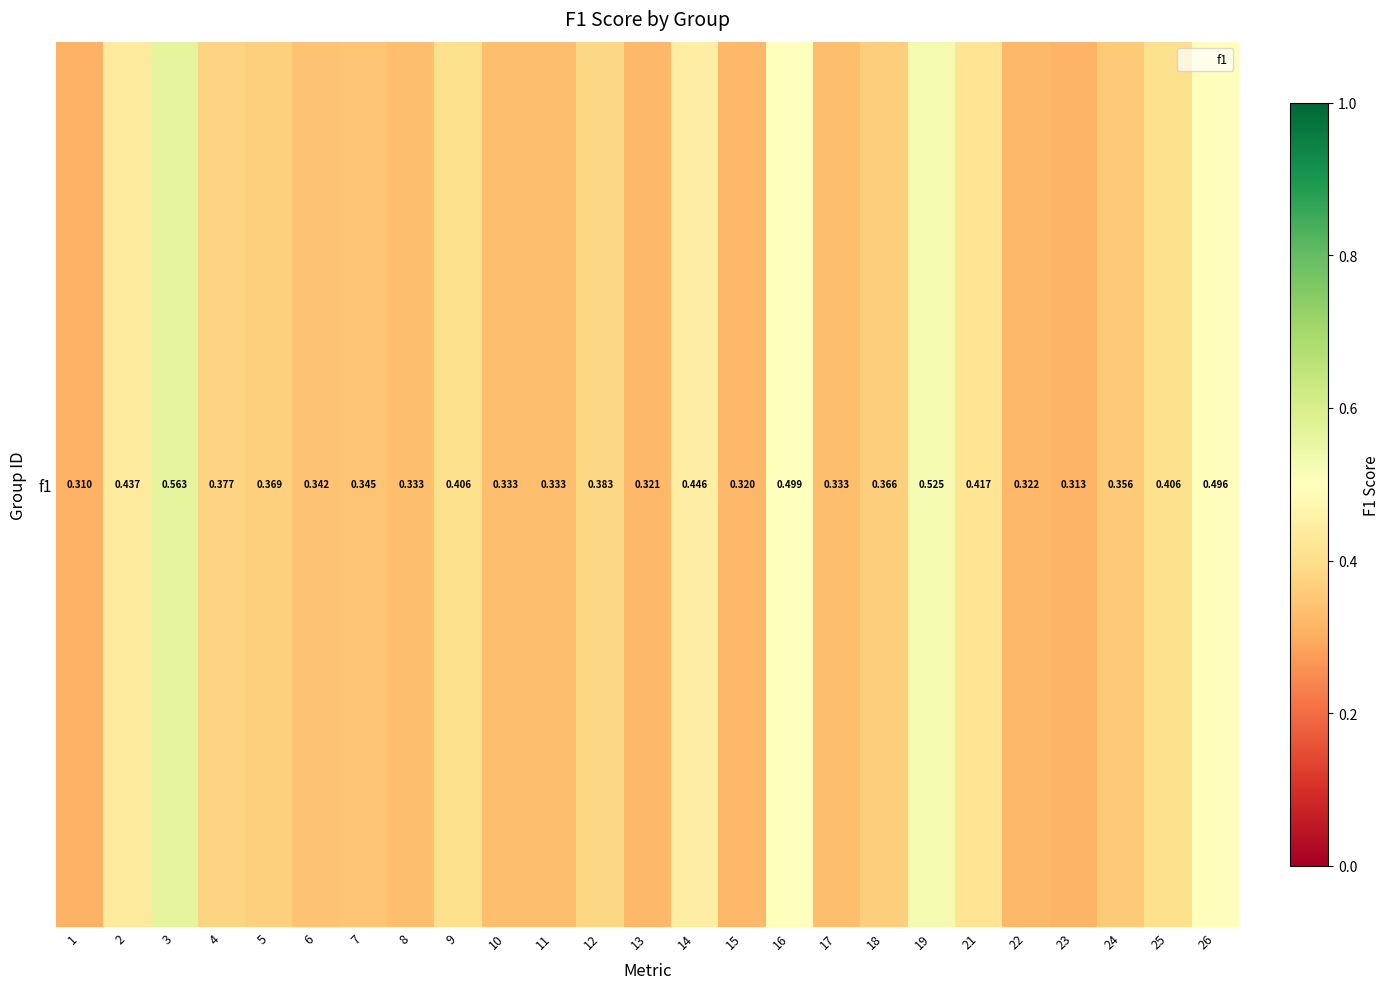

What is the approximate value at 19?

0.5